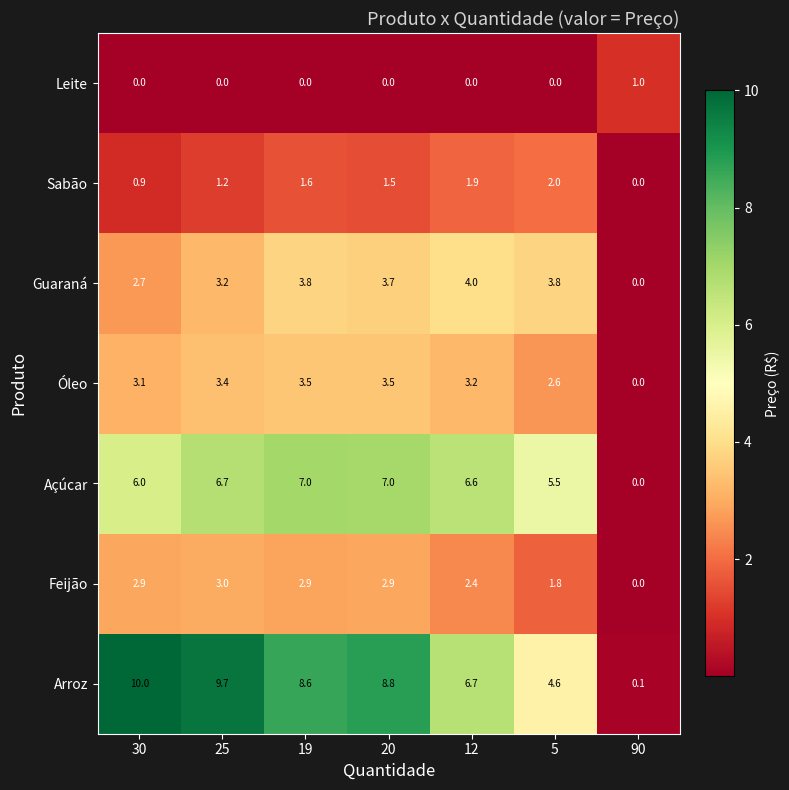

At which label is Guaraná closest to 2?

30